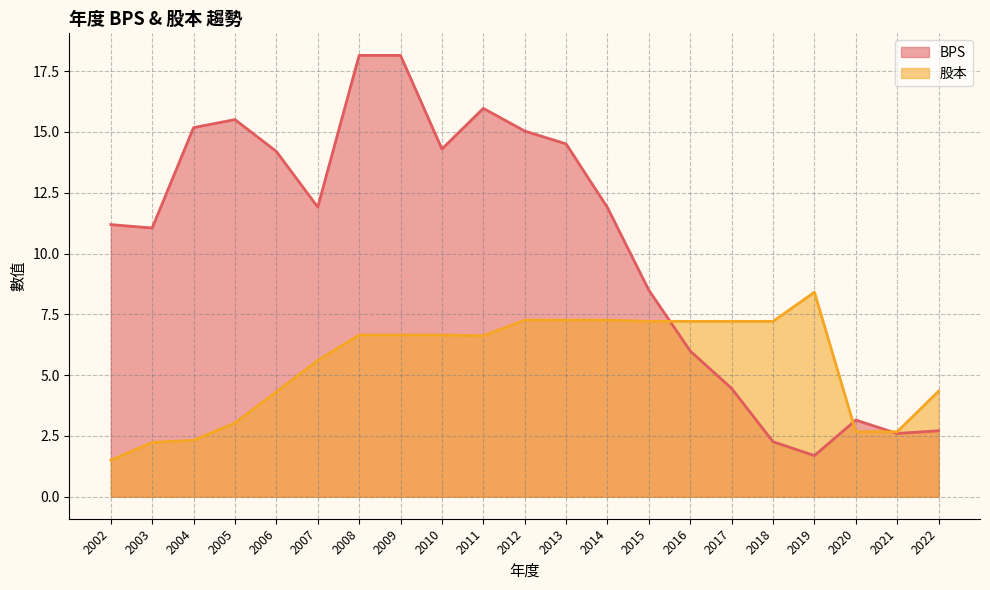

What is the value of the BPS point at the 18th from the left?

1.7